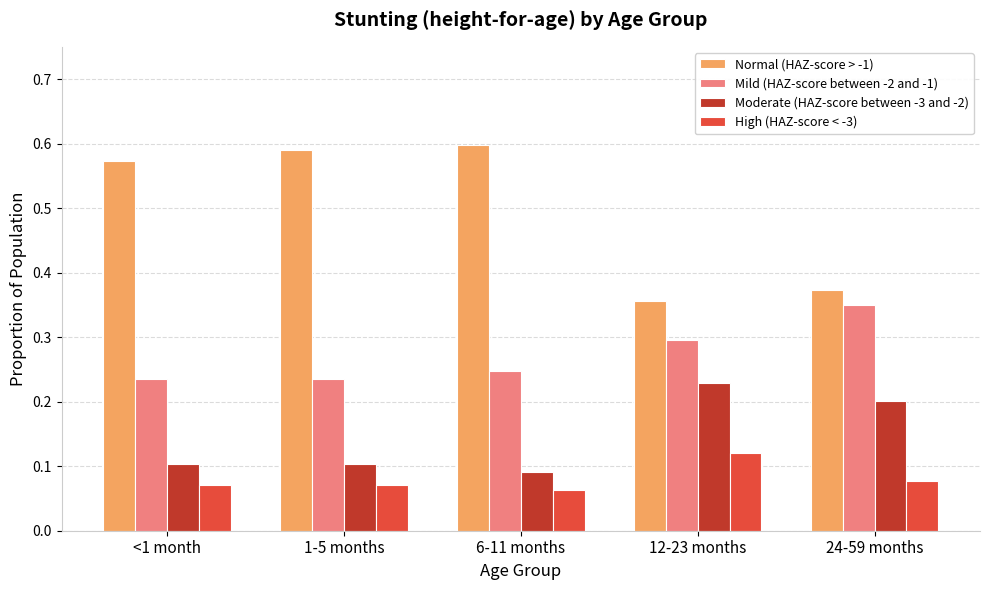

At which label does High (HAZ-score < -3) reach its peak?

12-23 months